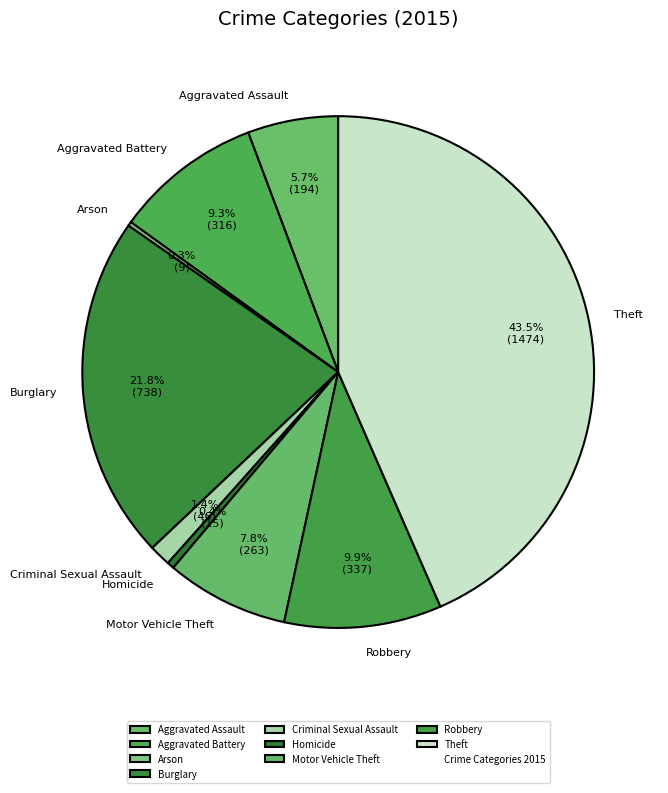

The Motor Vehicle Theft slice represents 1% of the pie. True or false?

False